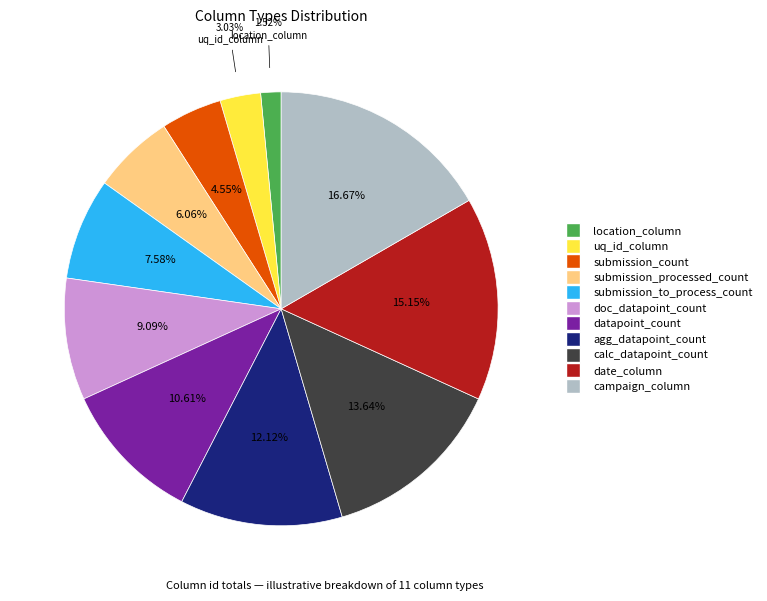

What is the ratio of the value at campaign_column to the value at datapoint_count?

1.6